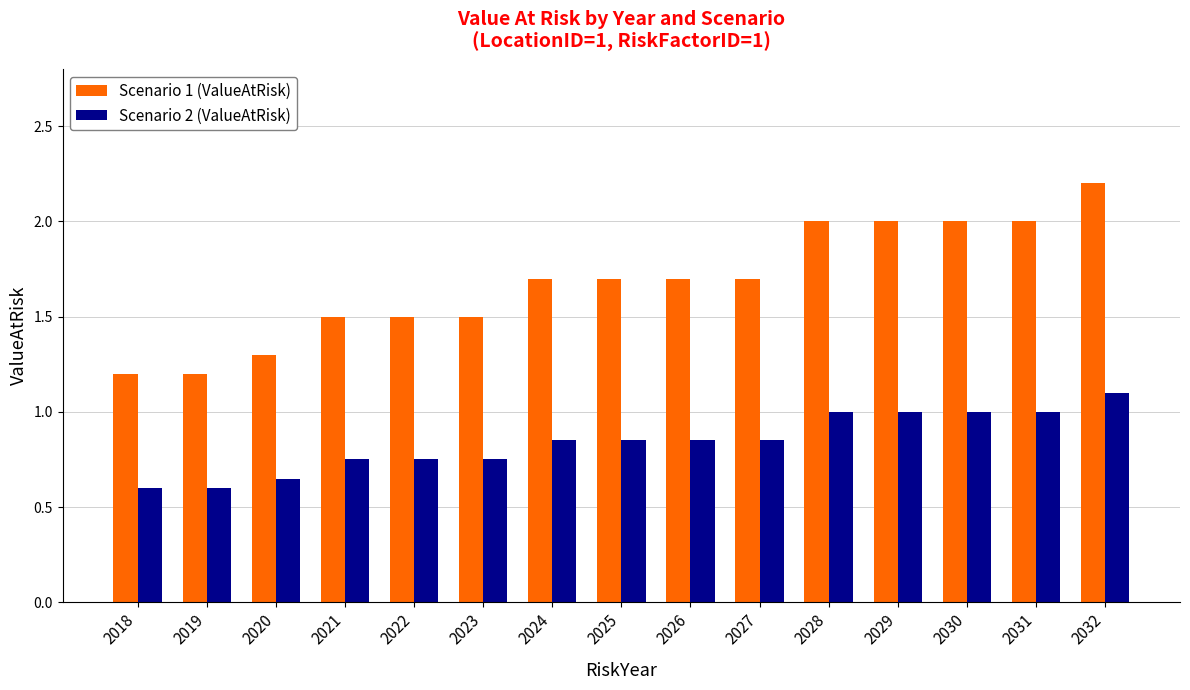

Count the Scenario 1 (ValueAtRisk) values in the range 1 to 2.

14